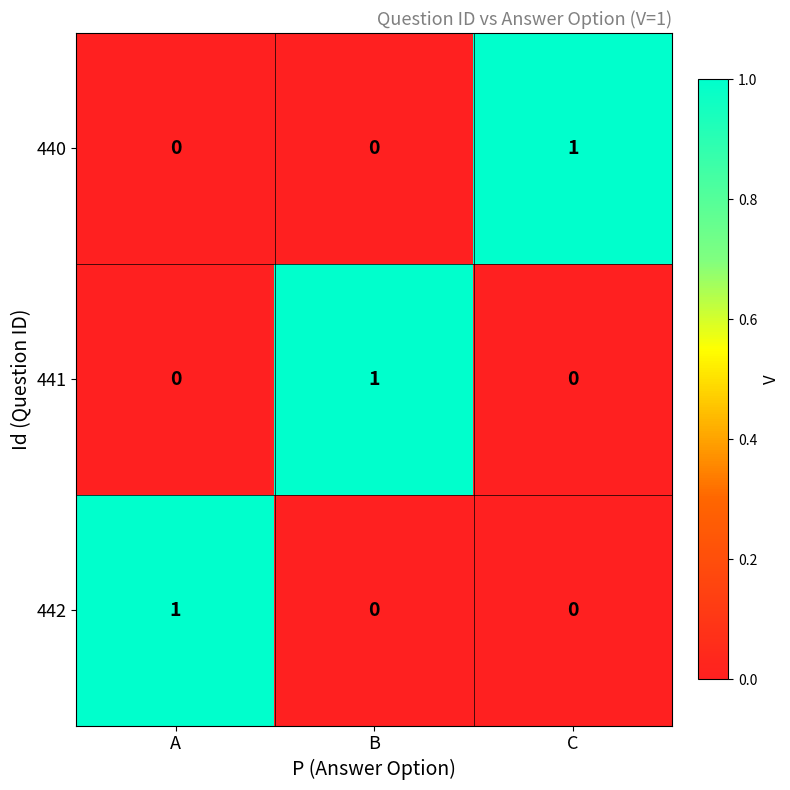

Is the value of 442 at B greater than the value of 440 at C?

No